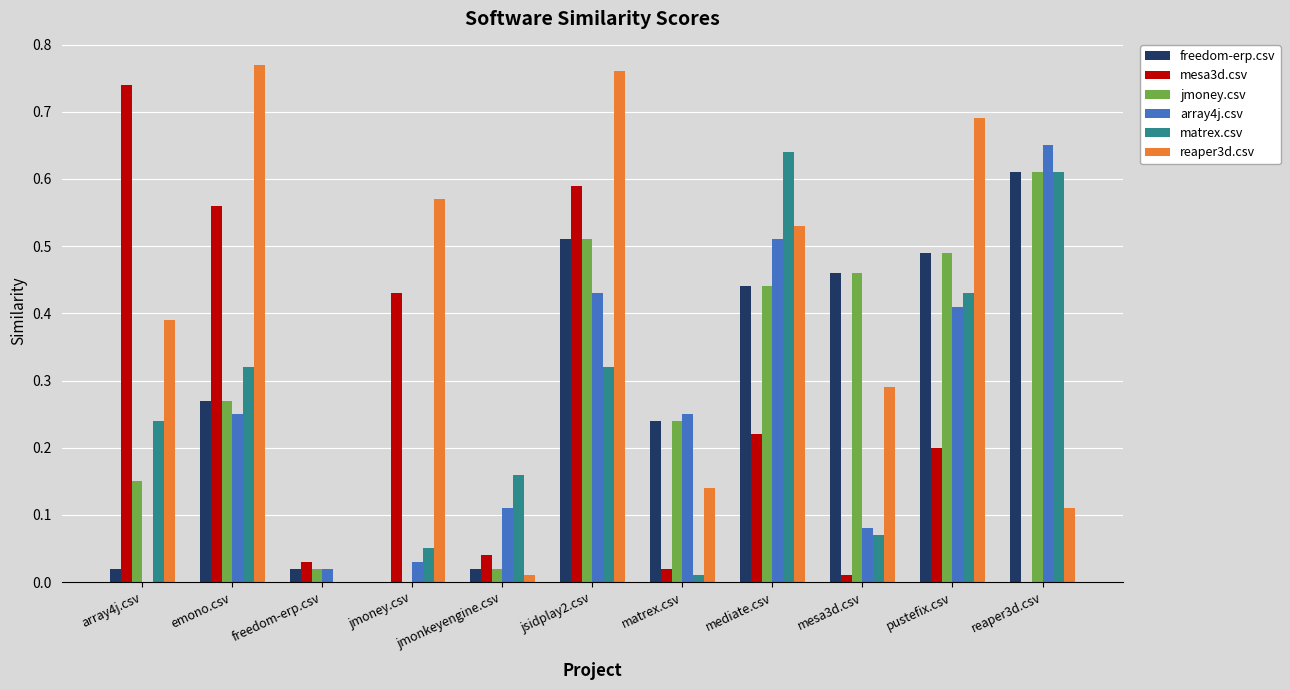

How many values in reaper3d.csv are above zero?

10